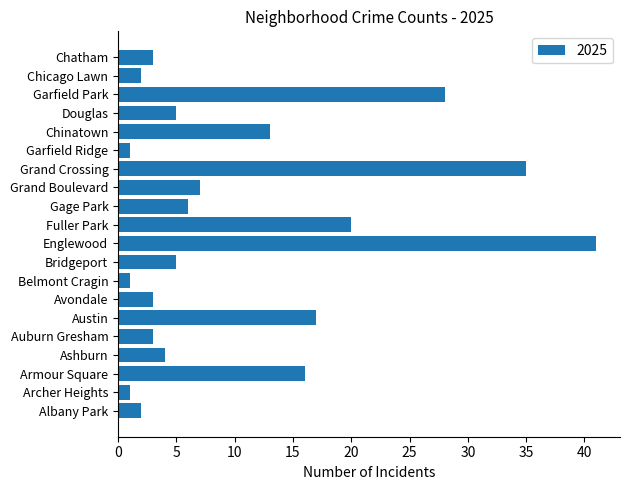

The value at Chicago Lawn is 2. True or false?

True